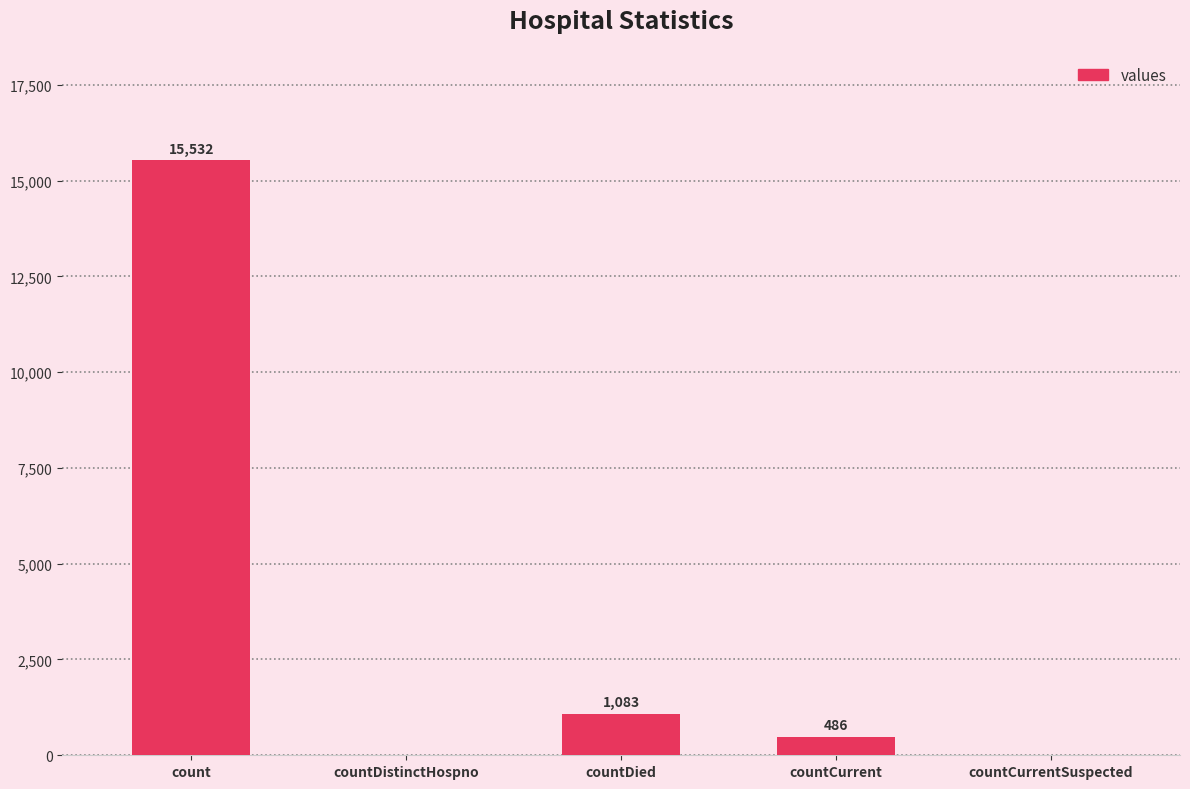

What is the sum of the values at countDied and countDistinctHospno?

1083